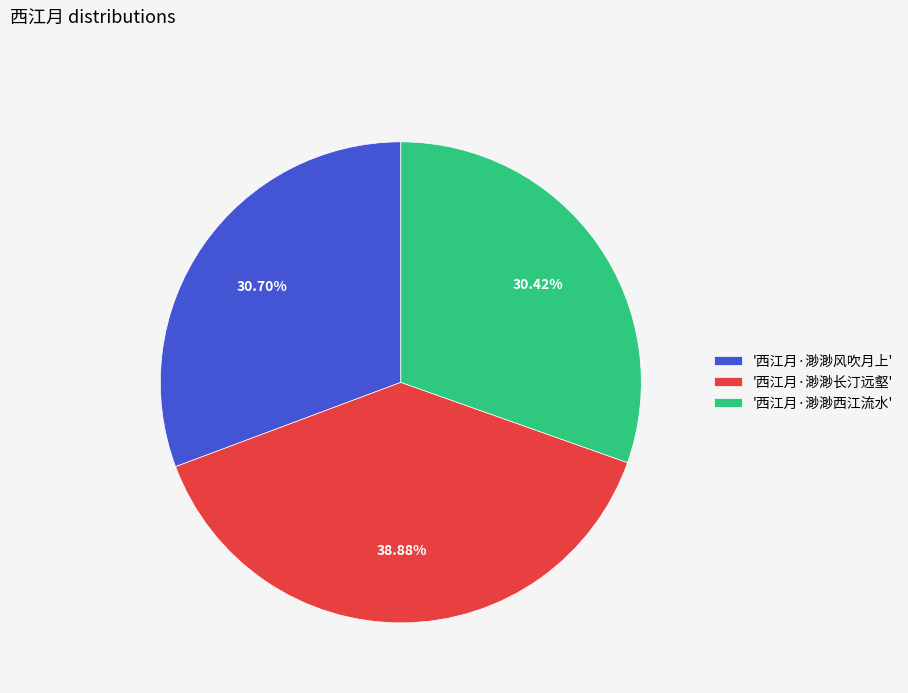

Do '西江月·渺渺风吹月上' and '西江月·渺渺长汀远壑' together represent more than half of the pie?

Yes